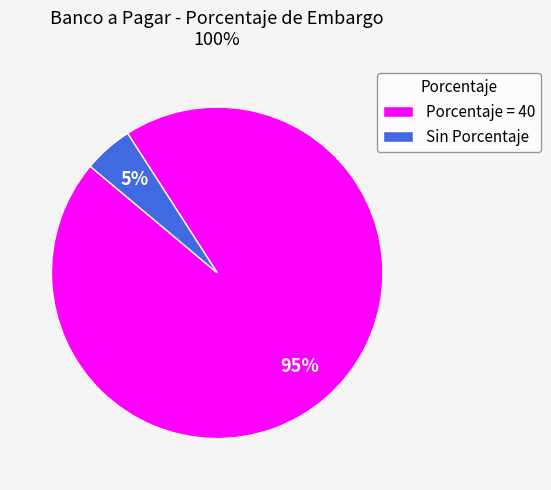

To the nearest percent, what is the difference between the Sin Porcentaje and Porcentaje = 40 slice percentages?

90%